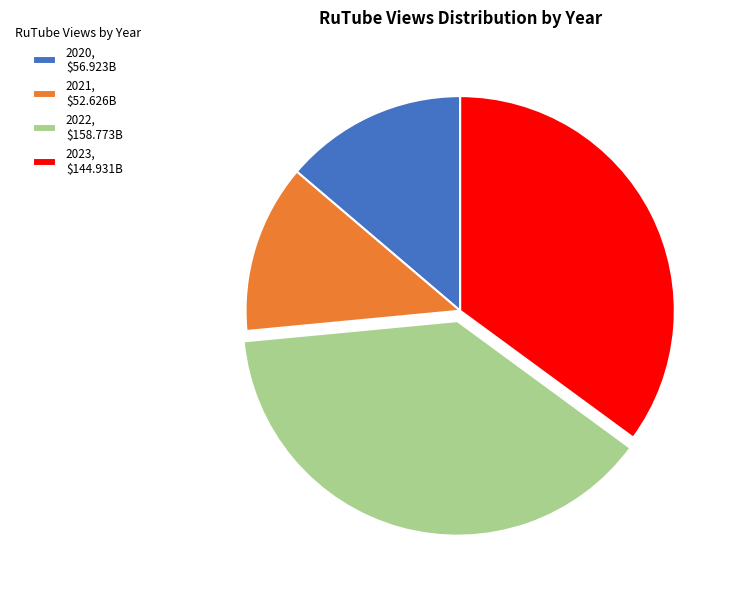

Is there any slice that represents more than half of the pie?

No